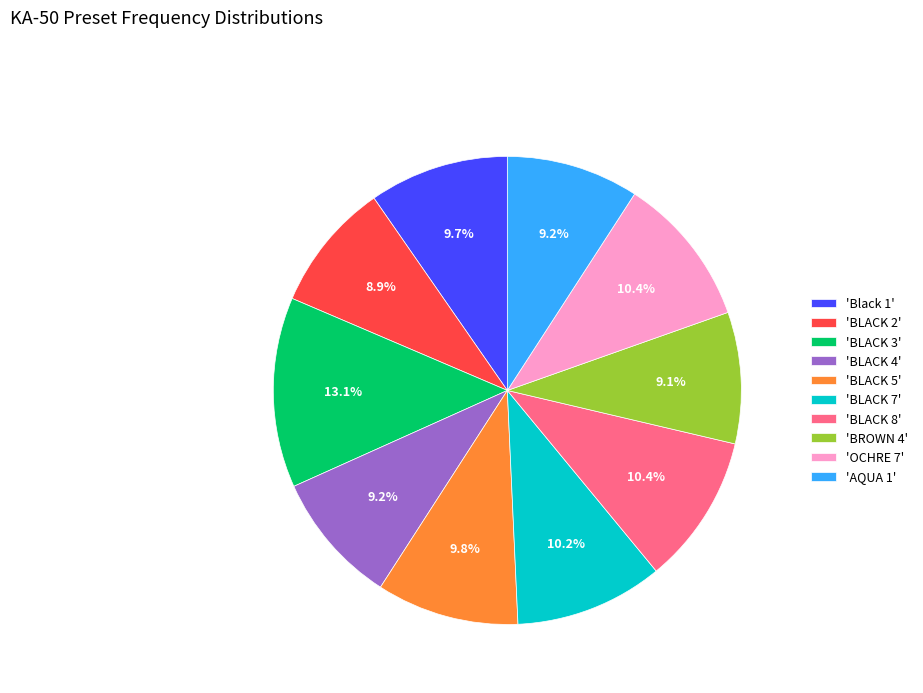

Combined, do 'BROWN 4' and 'AQUA 1' account for over 50%?

No